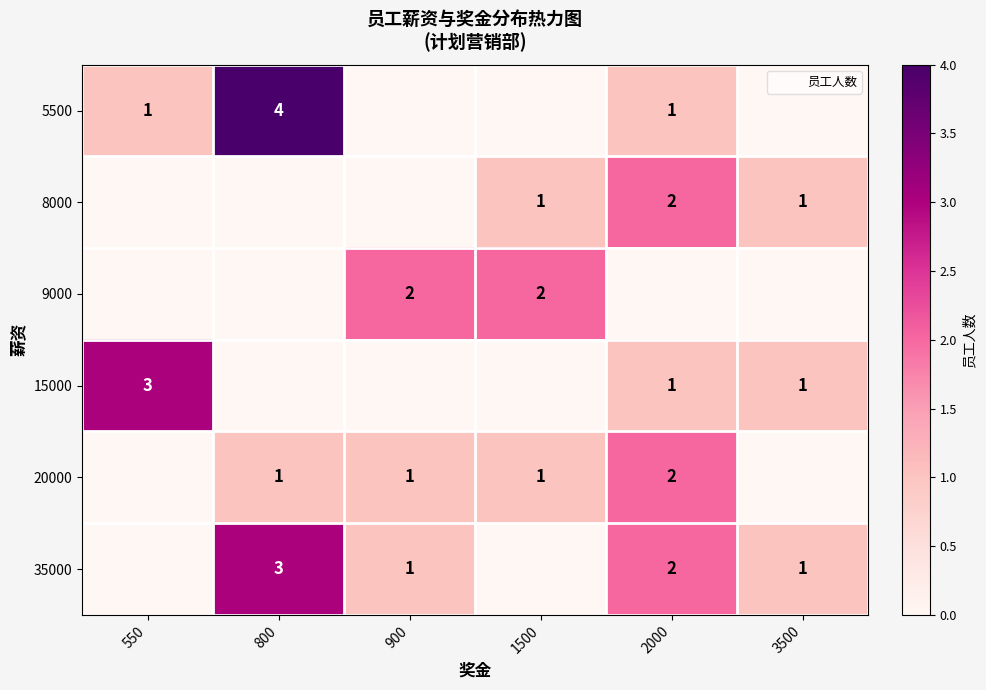

At which category does the chart reach its minimum across all series?

900